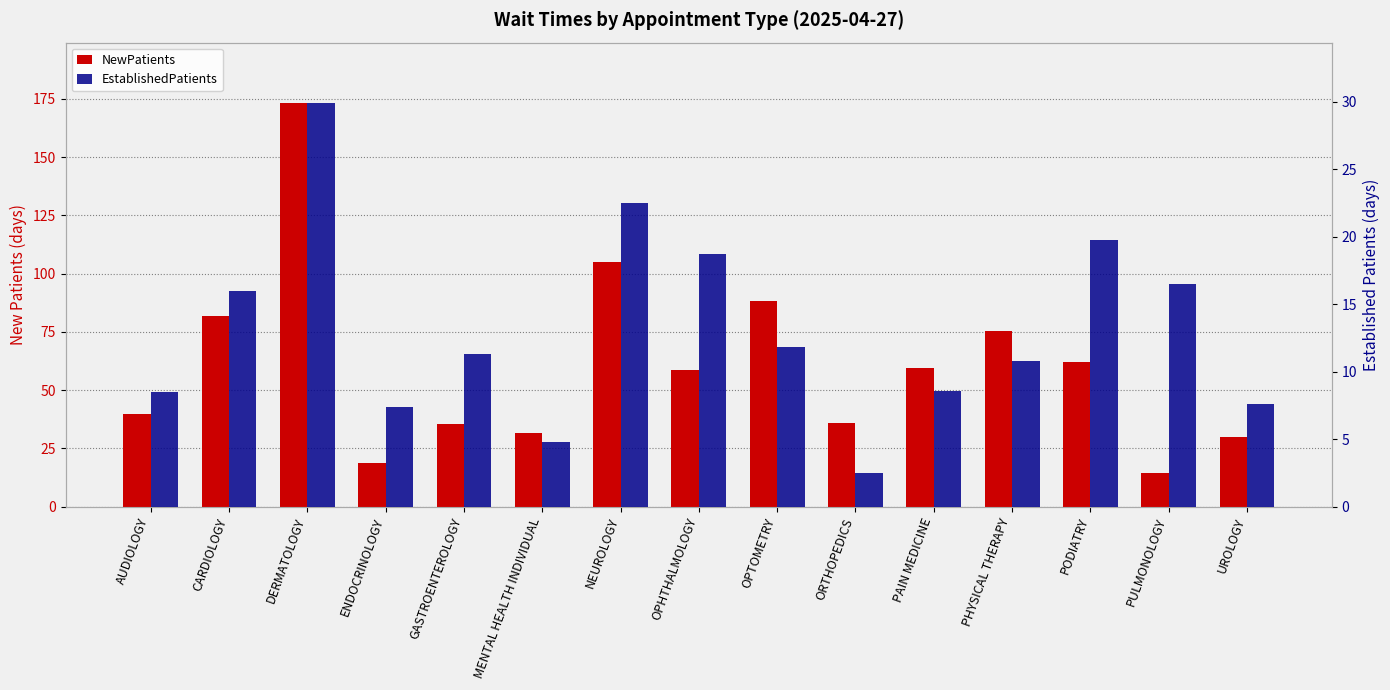

What is the difference between the NewPatients values at OPHTHALMOLOGY and MENTAL HEALTH INDIVIDUAL?

27.3